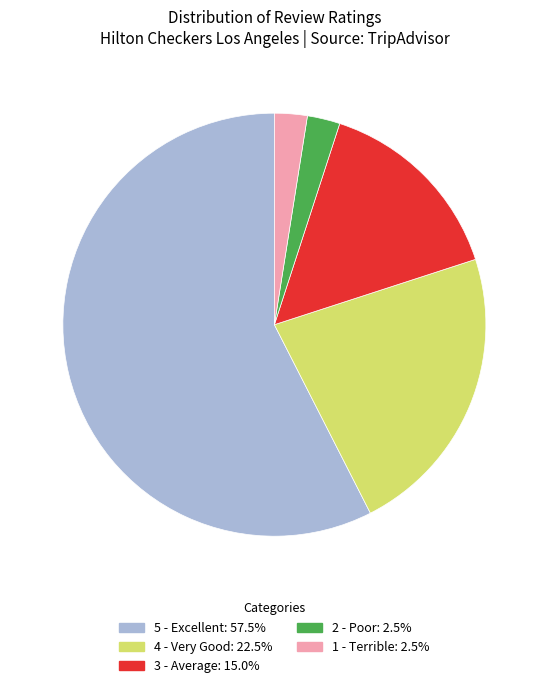

Which category has the biggest portion of the pie?

5 - Excellent